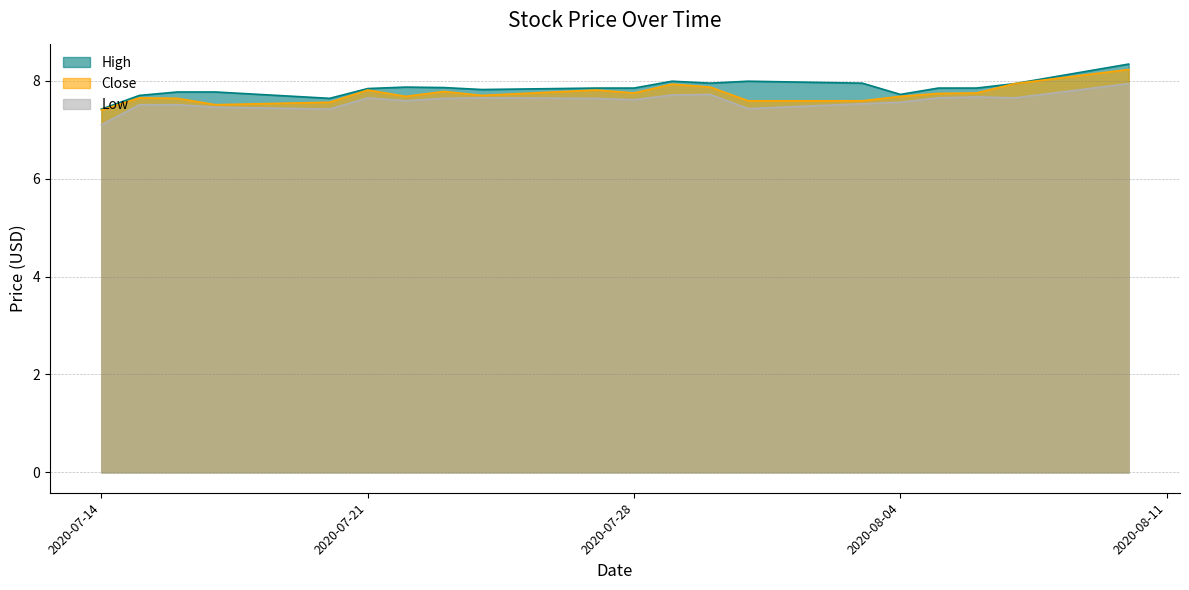

What is the total value across all series at 2020-07-28?

23.2